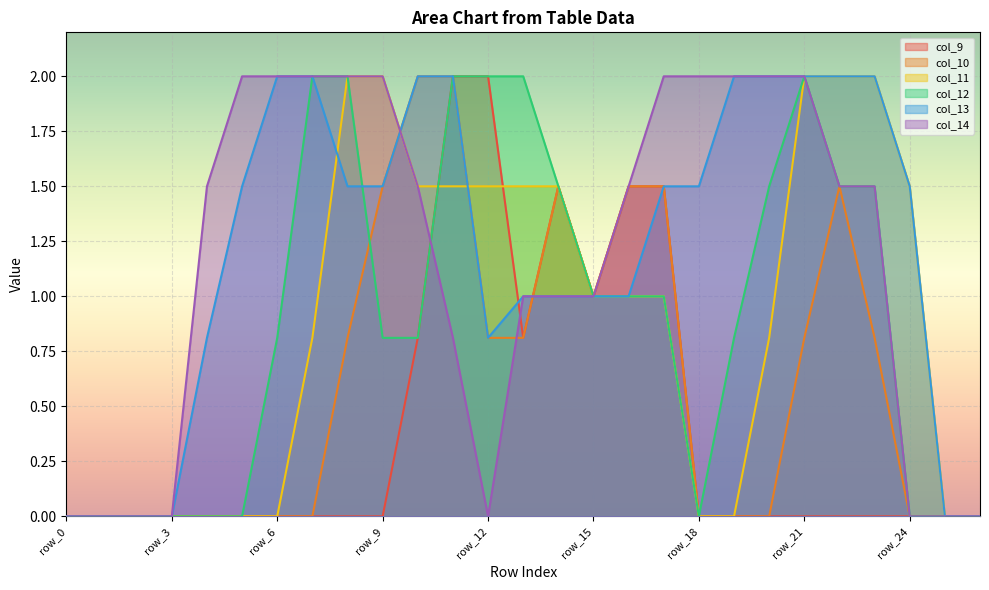

What is the difference between the second highest and second lowest values in the col_10 series?

2.0